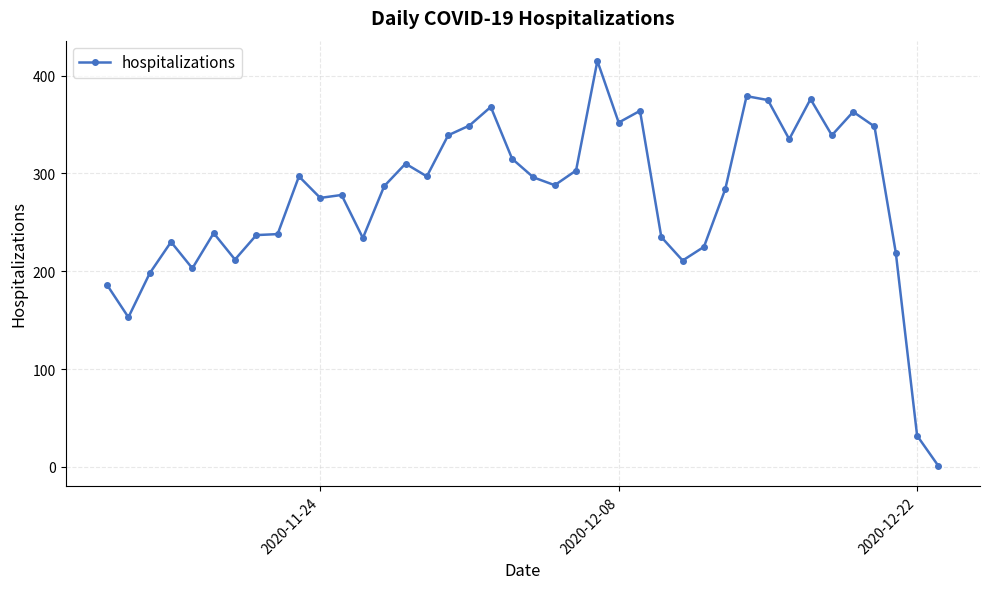

What is the greatest value displayed?

415